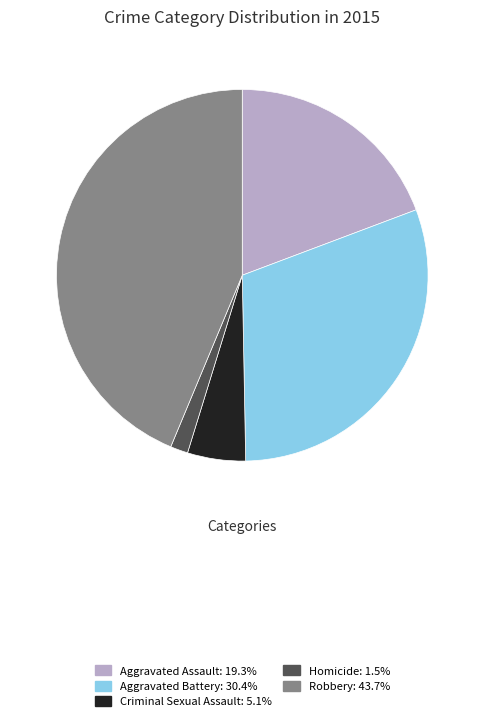

Approximately how many times larger is the value at Robbery compared to Homicide?

28.6